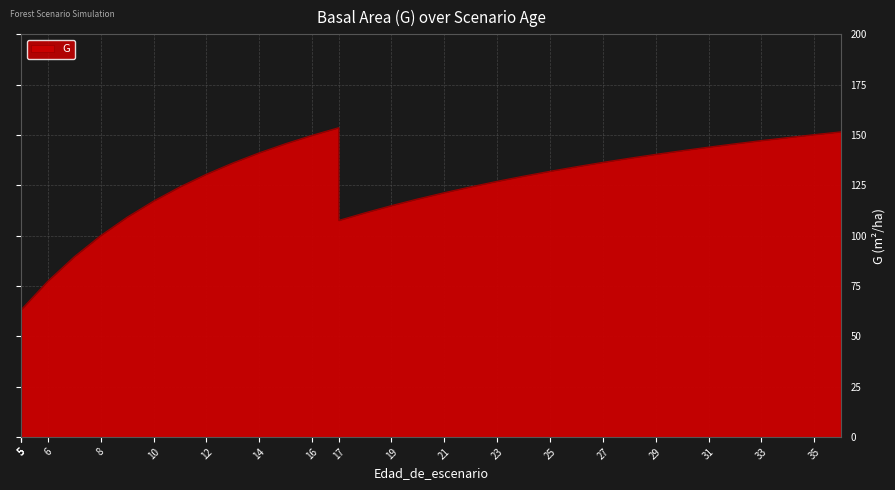

Reading right to left, extract all data points from this chart.

151.6	150.2	148.7	147.2	145.7	144.0	142.2	140.4	138.5	136.4	134.3	132.0	129.6	127.0	124.3	121.3	118.2	114.9	111.4	107.5	153.6	149.8	145.7	141.2	136.1	130.5	124.2	117.2	109.2	100.0	89.5	77.4	63.4	63.4	63.4	63.4	63.4	63.4